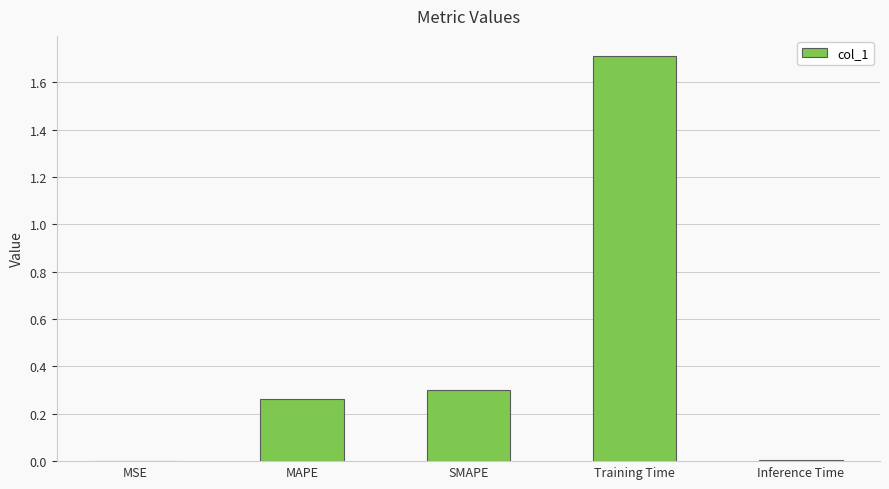

What is the sum of all values?

2.3